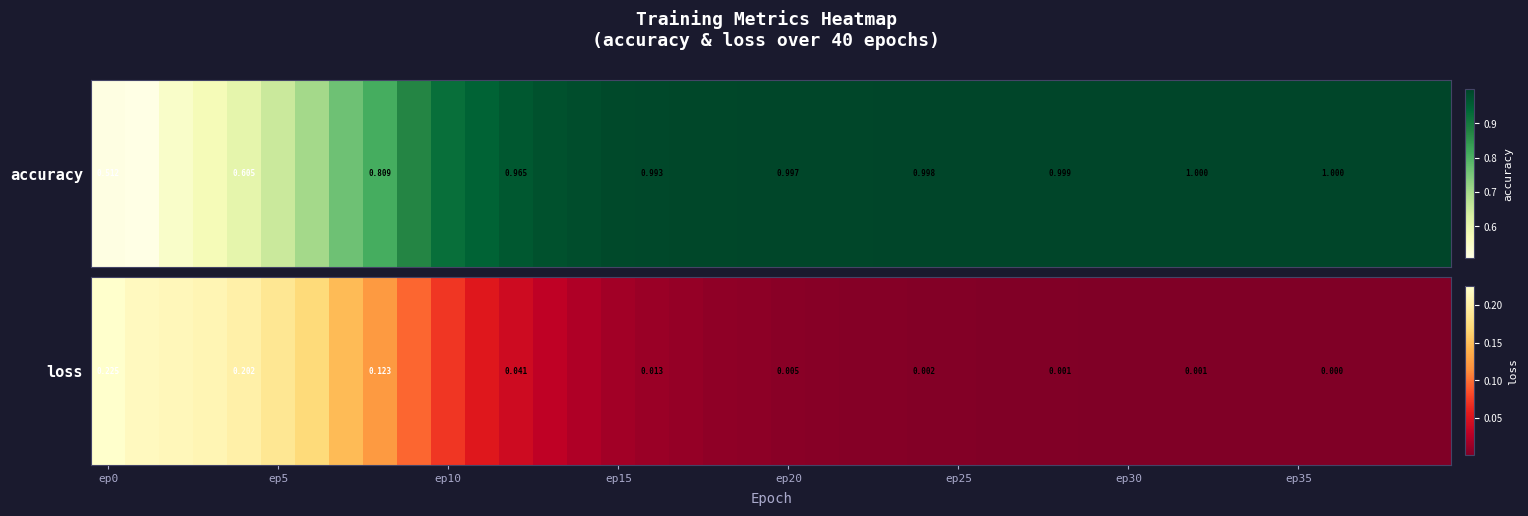

The value at 39 is 0.0. True or false?

True